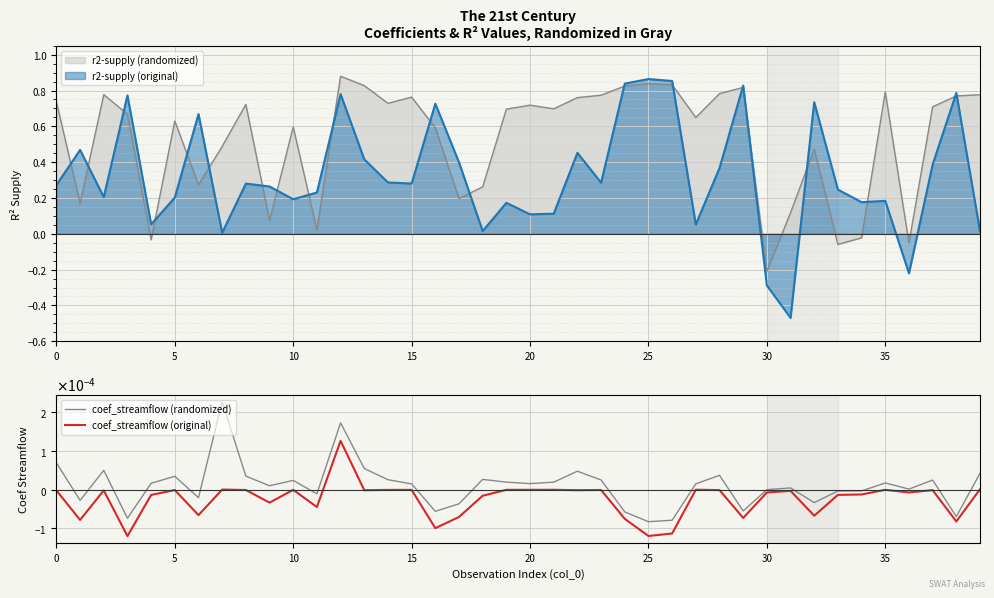

Where is coef_streamflow (randomized) nearest to the value 0?

30